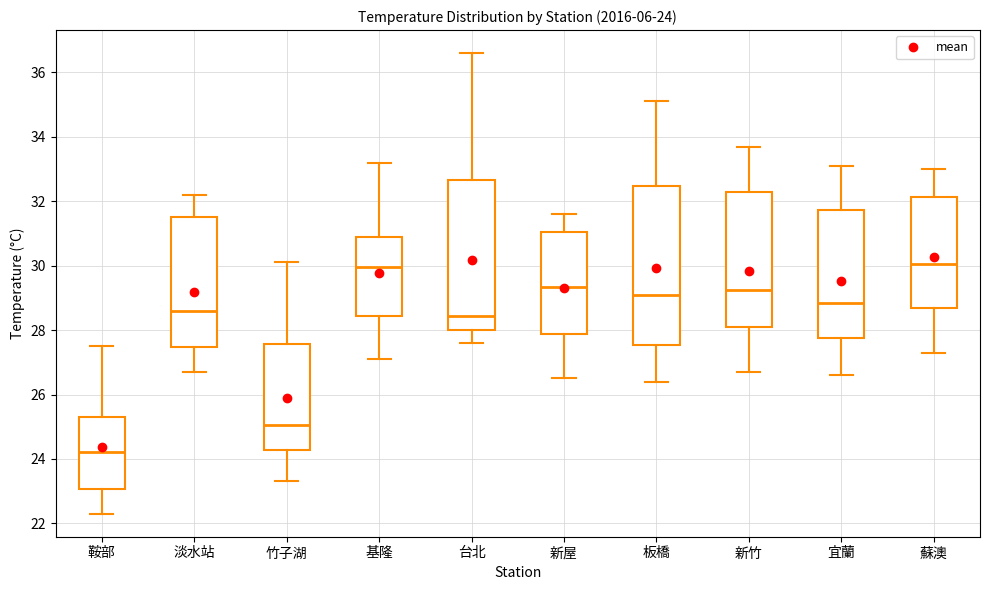

Which box has the lowest median line?

鞍部